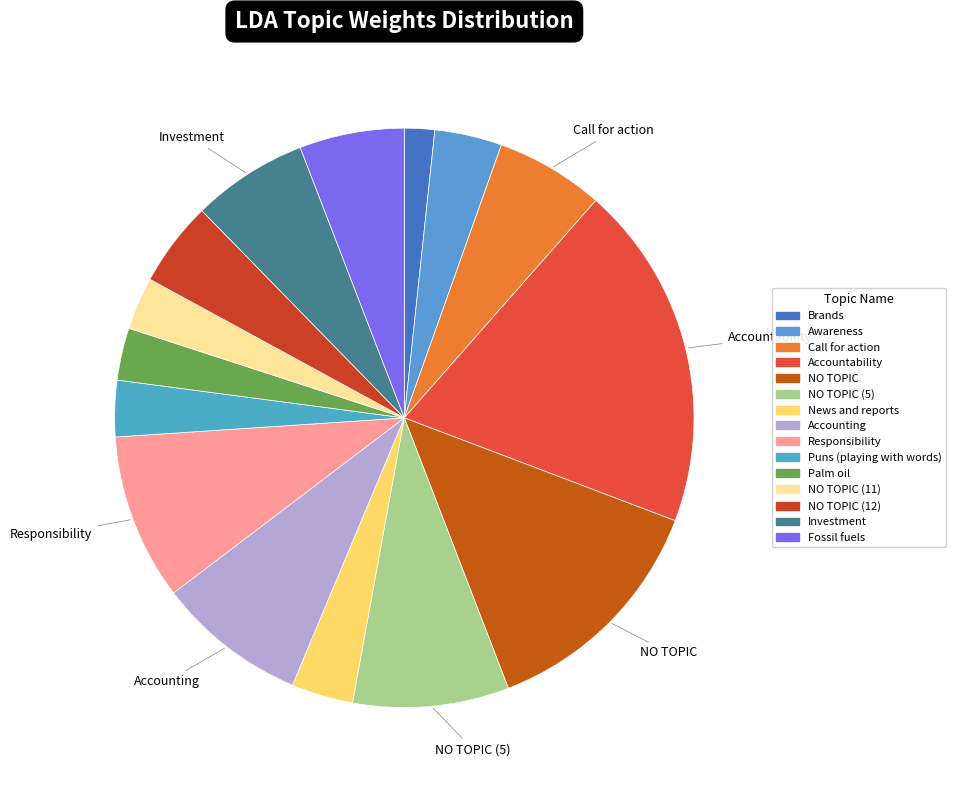

What is the largest slice in the pie chart?

Accountability